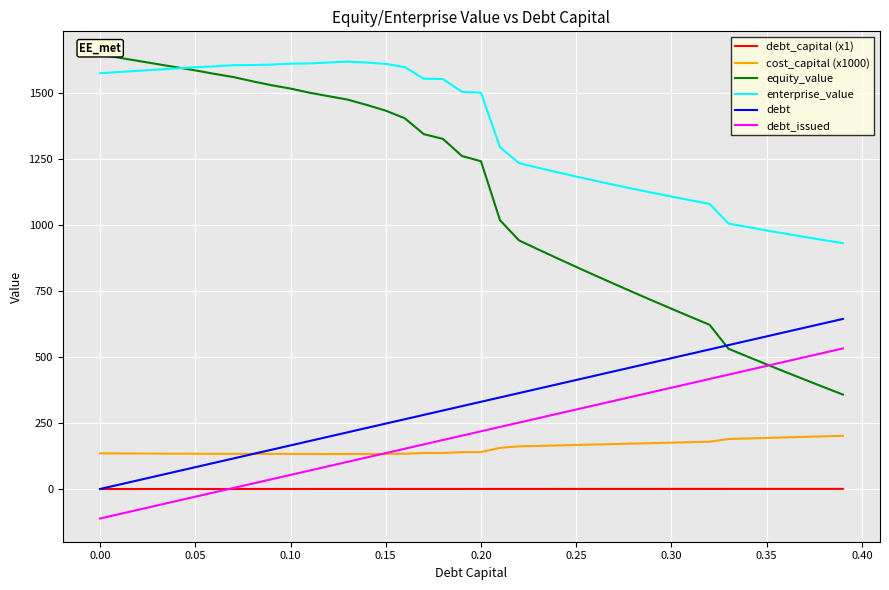

Which series has the largest total across all categories?

enterprise_value